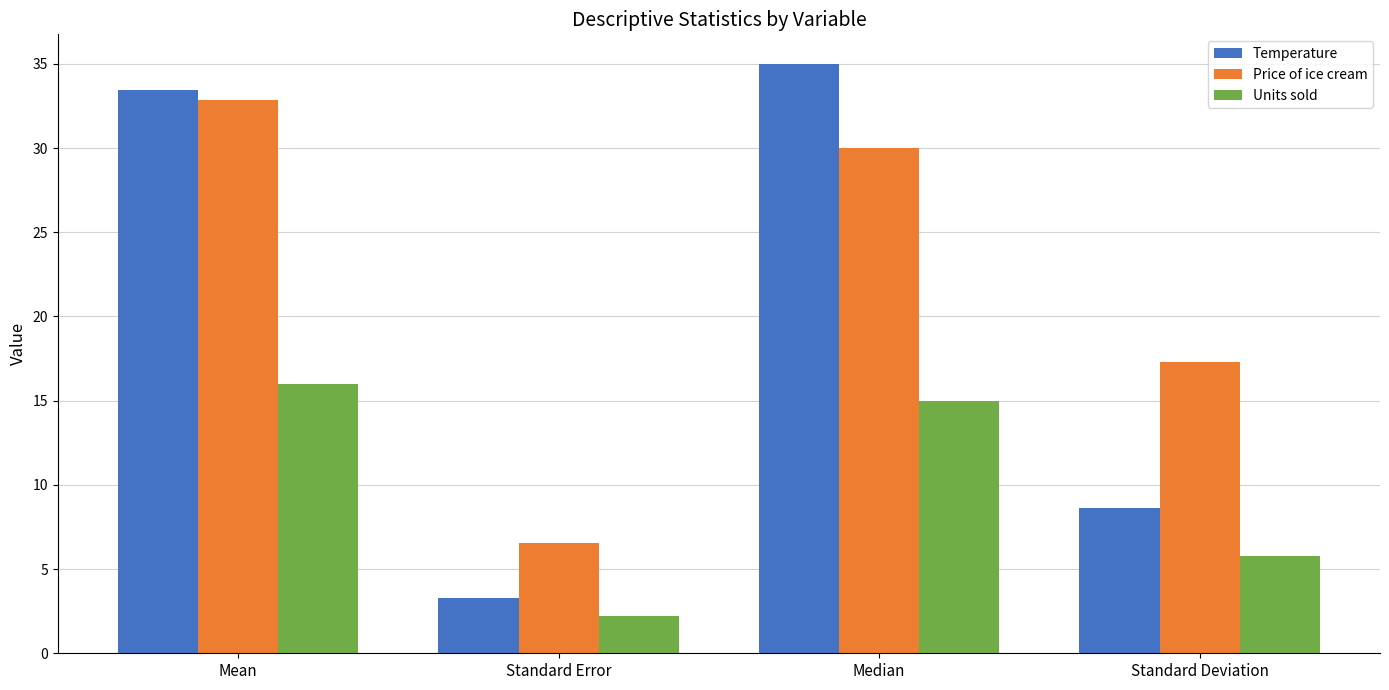

Reading right to left, what are all the values shown in this chart?

Temperature: 8.6	35.0	3.3	33.4
Price of ice cream: 17.3	30.0	6.5	32.9
Units sold: 5.8	15.0	2.2	16.0